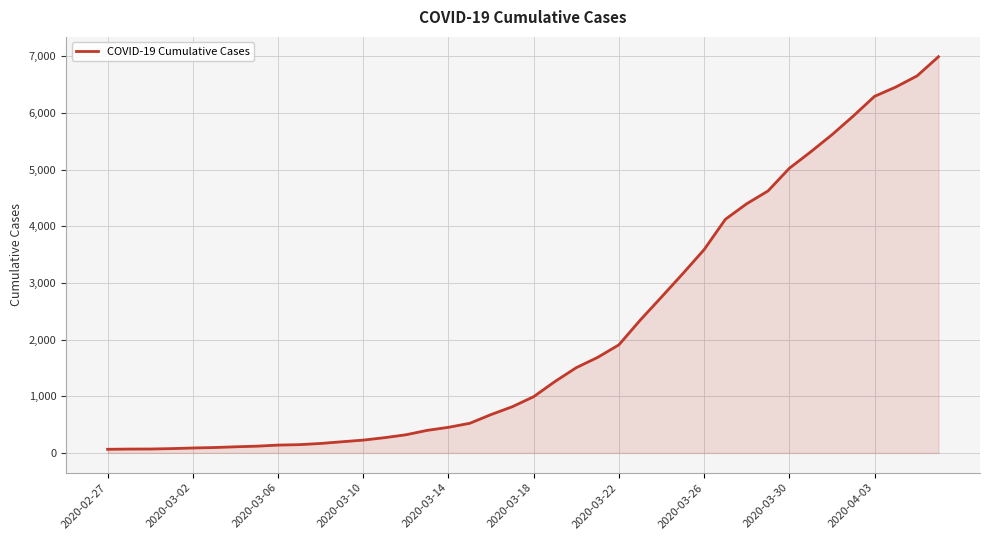

What is the maximum value shown in the chart?

6995